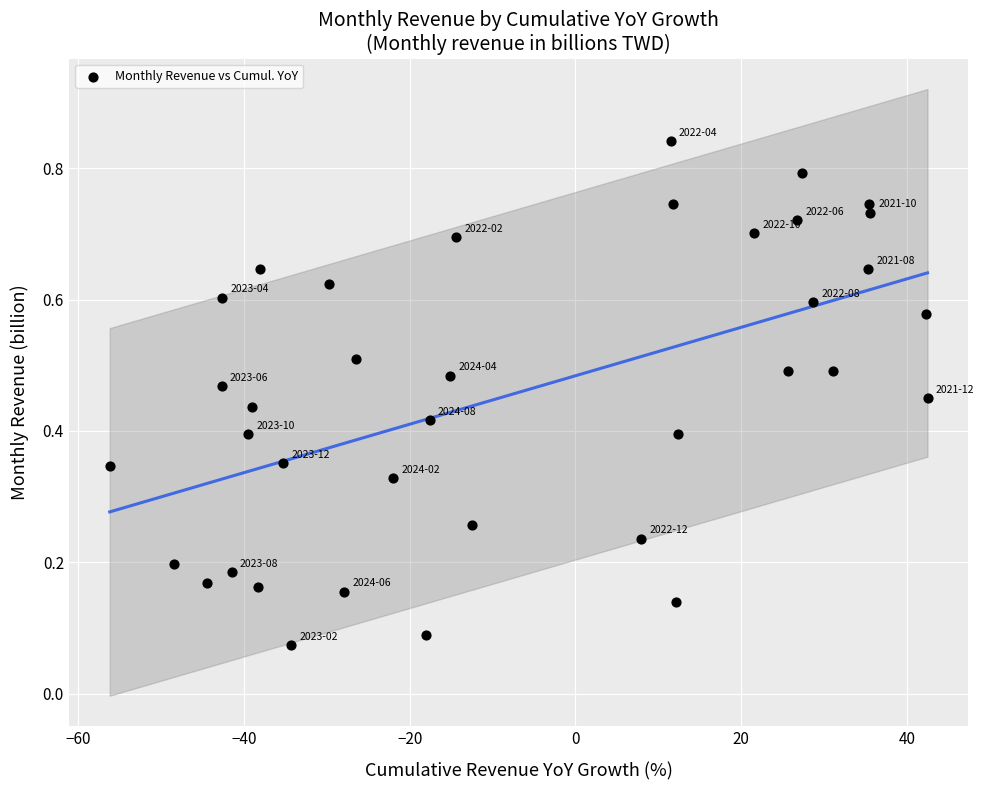

What is the range of X values (max minus min)?

98.7